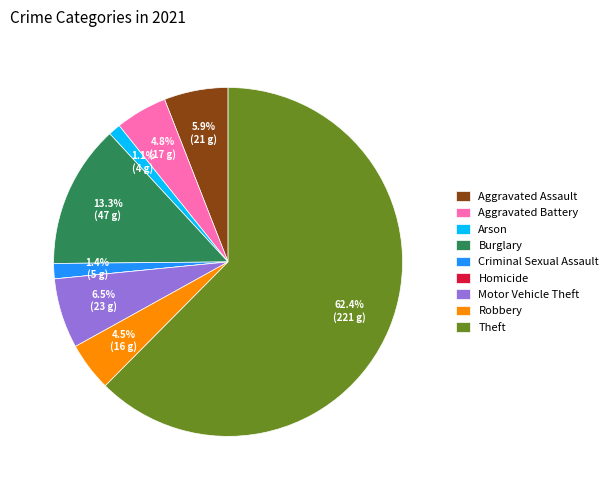

What is the largest slice in the pie chart?

Theft